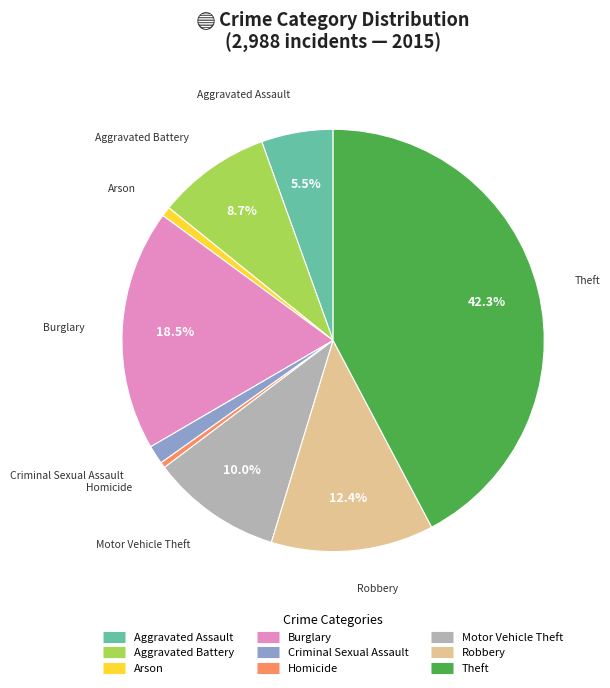

Count the number of slices in the pie.

9